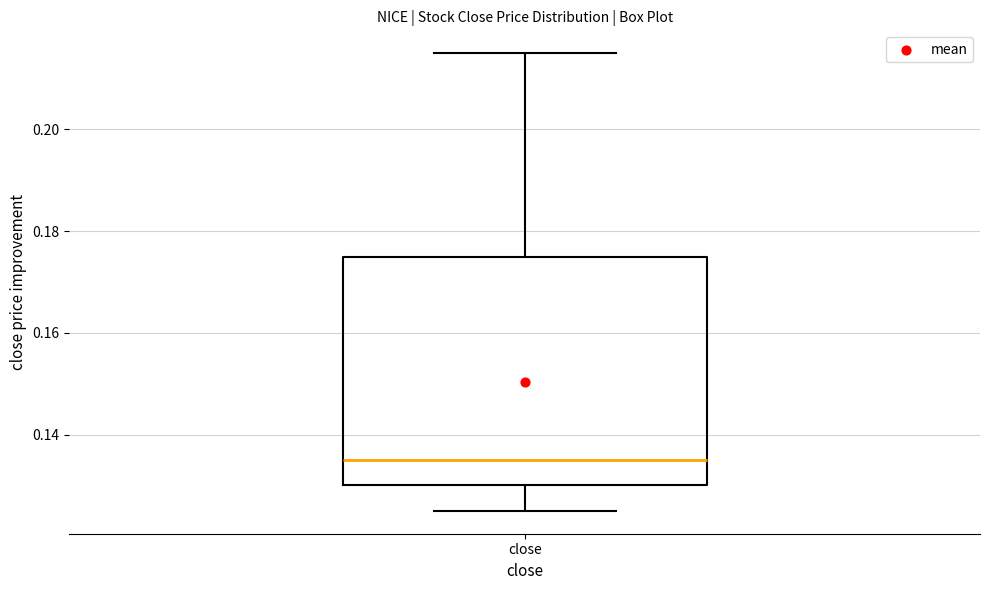

Read this box plot against the y-axis: the position of the median line, the range covered by the box, and the ends of both whiskers. The values are not printed on the chart, so give them approximately, as read against the axis.

median 0.136, box 0.130 to 0.176, whiskers 0.126 to 0.216